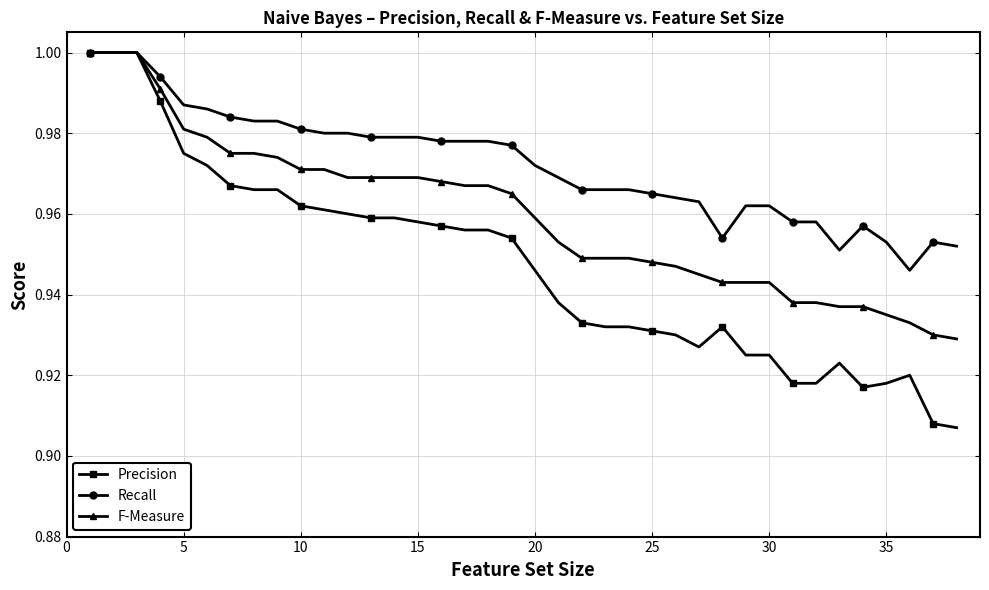

Count the number of categories in the chart.

38